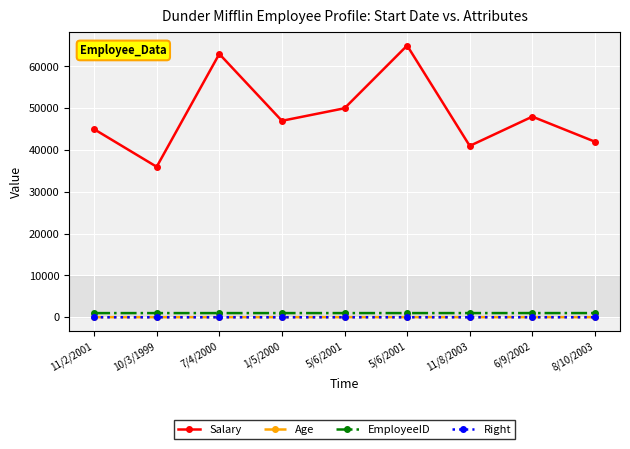

Reading left to right, transcribe all the data shown in this chart.

Salary: 45000	36000	63000	47000	50000	65000	41000	48000	42000
Age: 30	30	29	31	32	35	32	38	31
EmployeeID: 1001	1002	1003	1004	1005	1006	1007	1008	1009
Right: 1	2	3	4	5	6	7	8	9